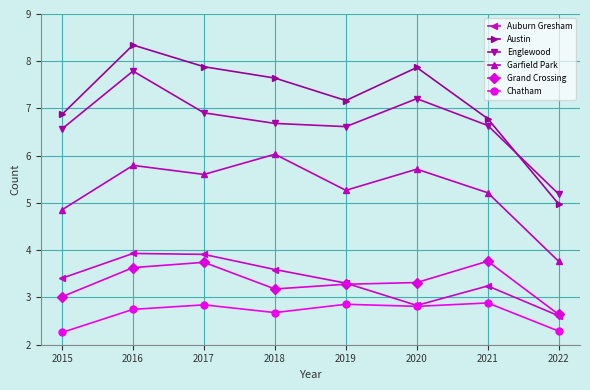

Which series has the largest total across all categories?

Austin